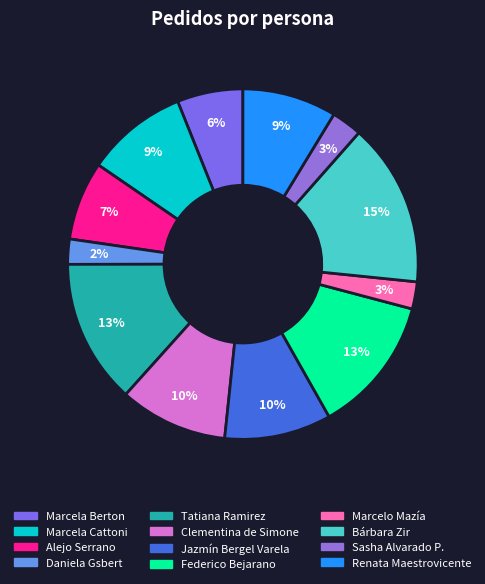

Rank the categories by value from highest to lowest.

Bárbara Zir, Tatiana Ramirez, Federico Bejarano, Clementina de Simone, Jazmín Bergel Varela, Marcela Cattoni, Renata Maestrovicente, Alejo Serrano, Marcela Berton, Sasha Alvarado P., Marcelo Mazía, Daniela Gsbert